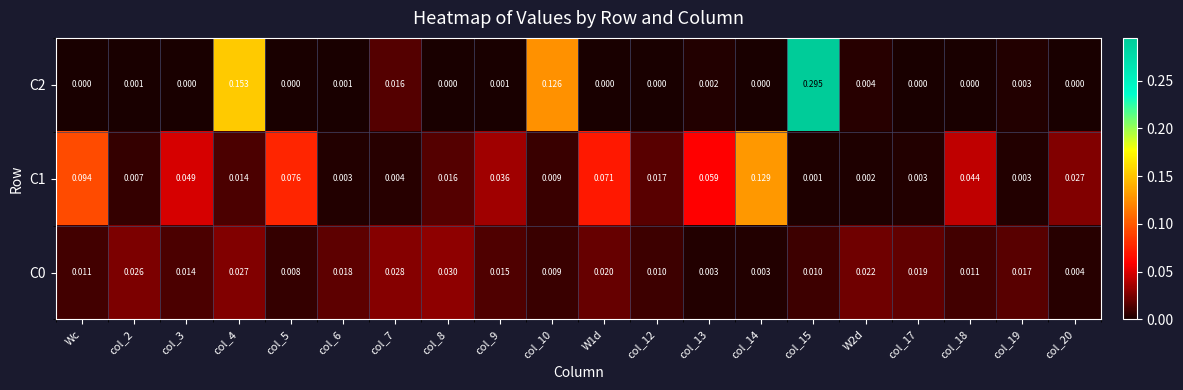

Rank the series by their maximum value, from highest to lowest.

C2, C1, C0